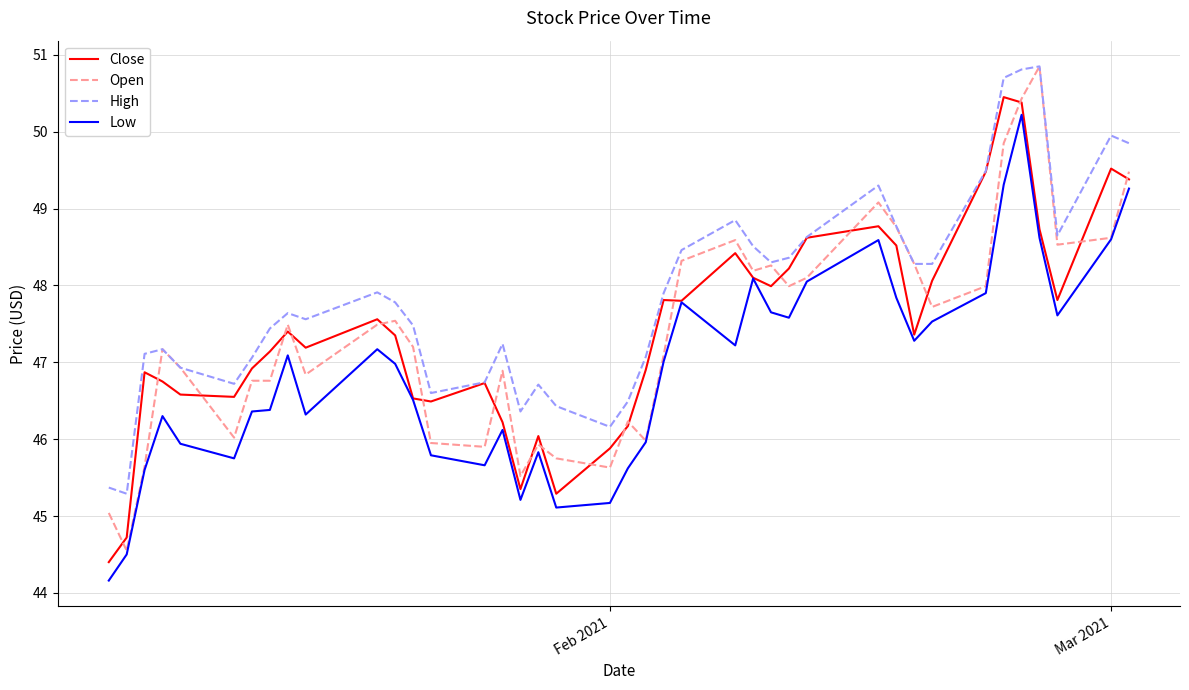

Which series has the largest total across all categories?

High